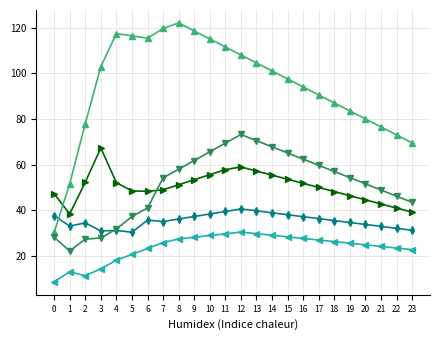

What is the total value across all series at 0?

152.2